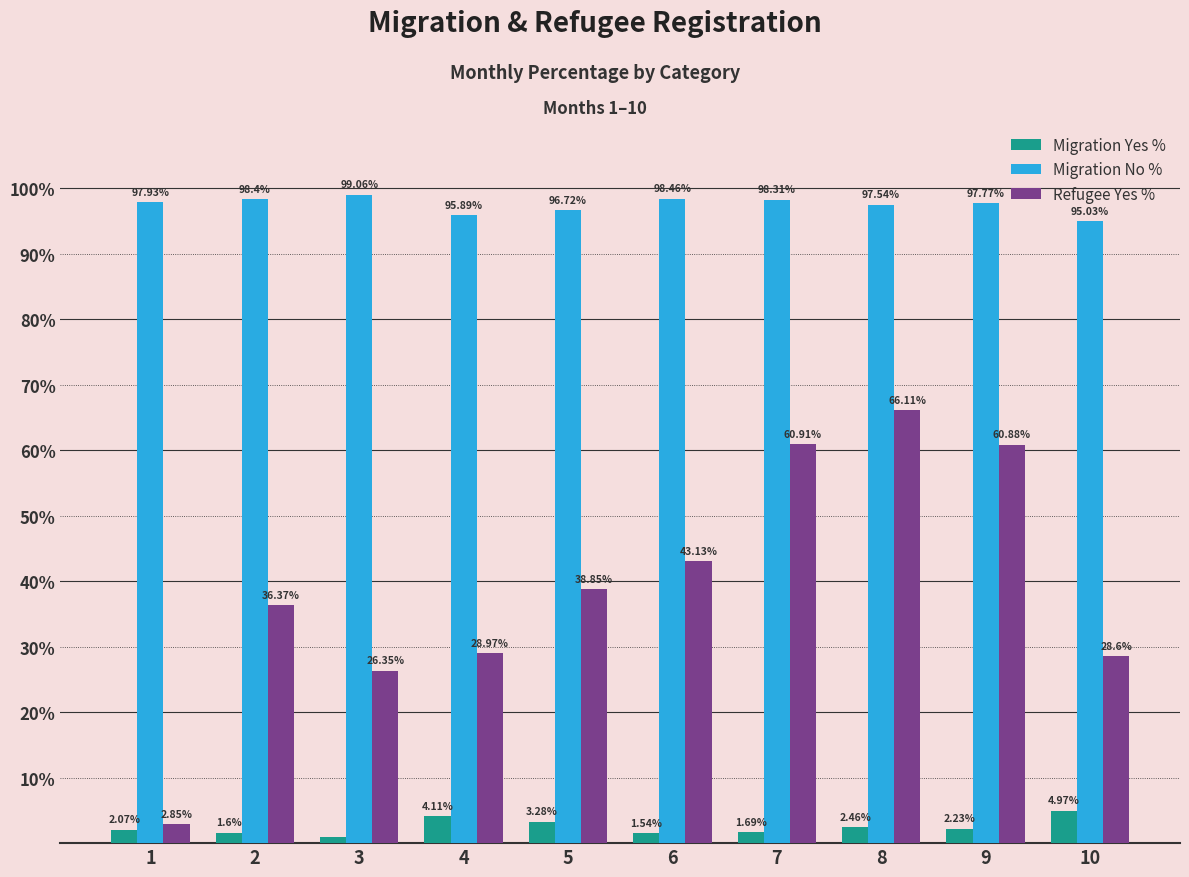

How many bars are there in each group?

3